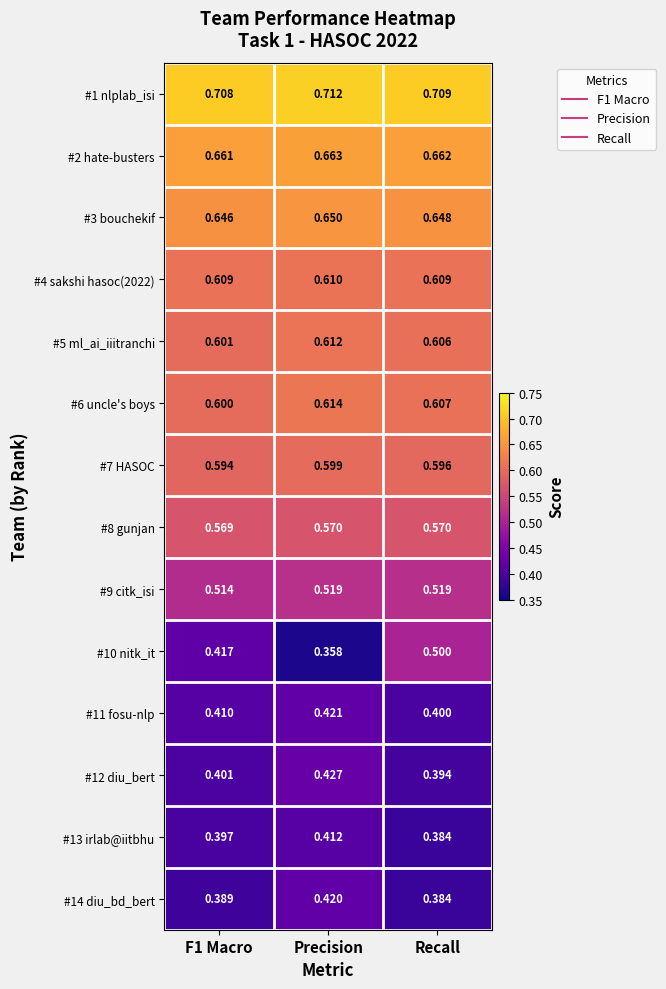

At which label is #14 diu_bd_bert closest to 0?

Recall